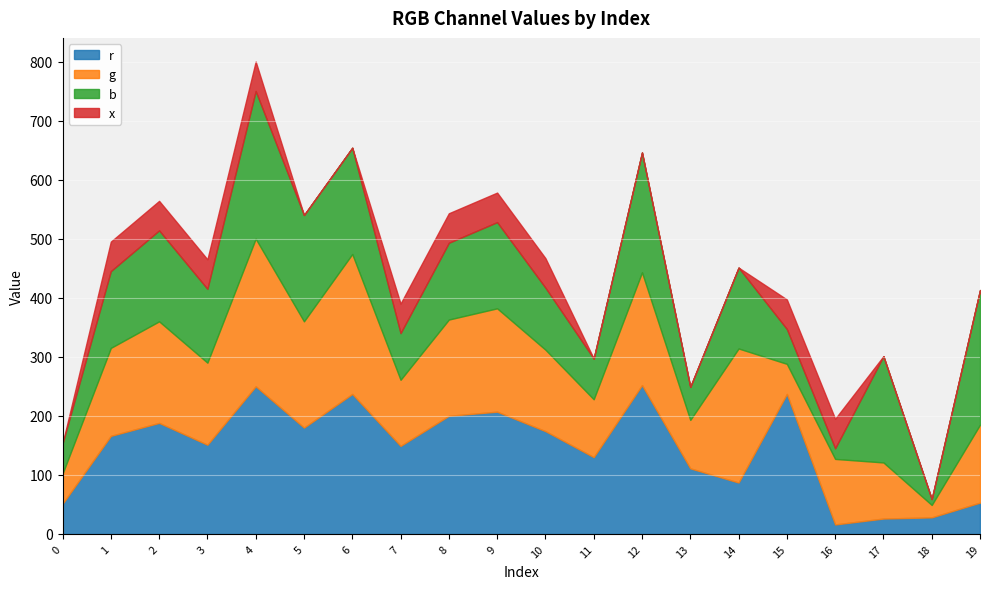

Which has a higher value, 18 or 2?

2